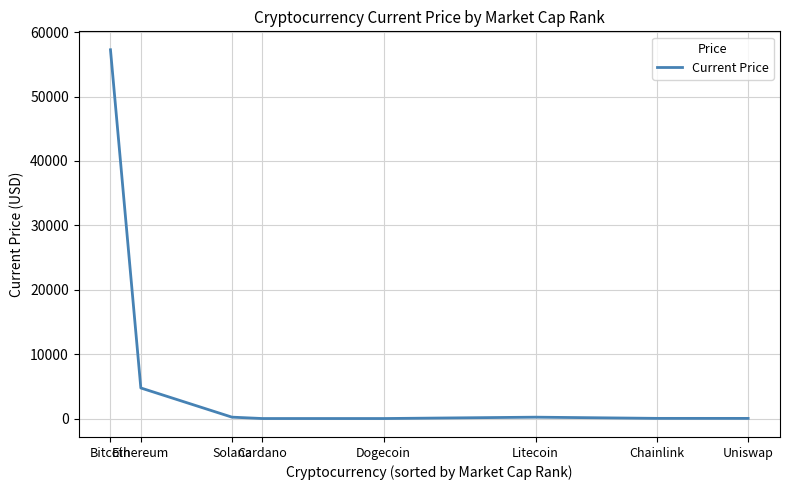

True or false: there are more than 2 points higher than both neighbors.

False